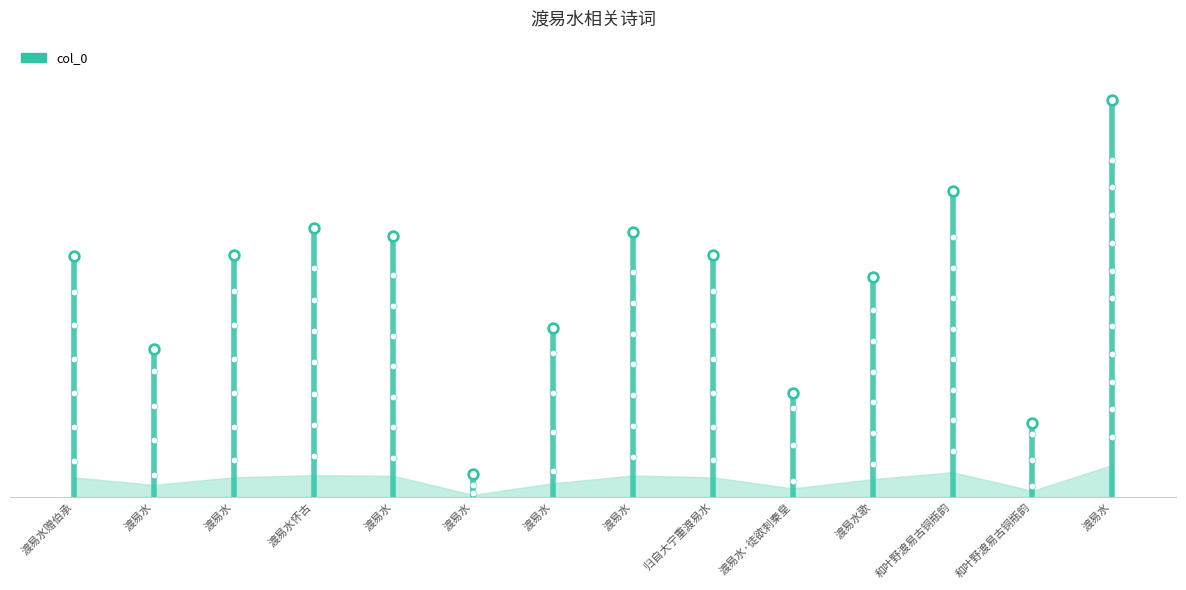

What is the ratio of the value at 渡易水 to the value at 渡易水怀古?

0.9